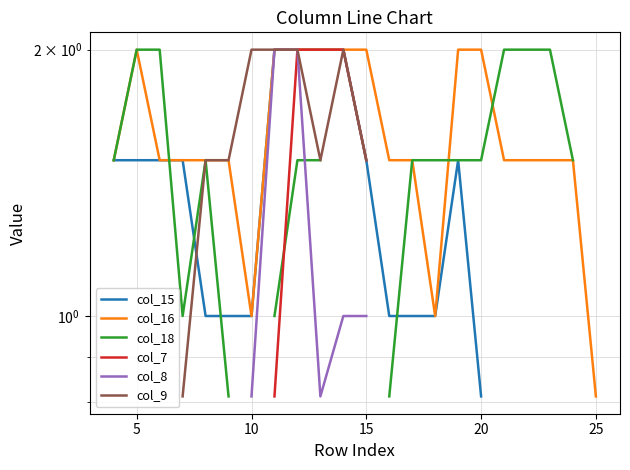

True or false: col_15 has a value of 0.8 at 20.

True